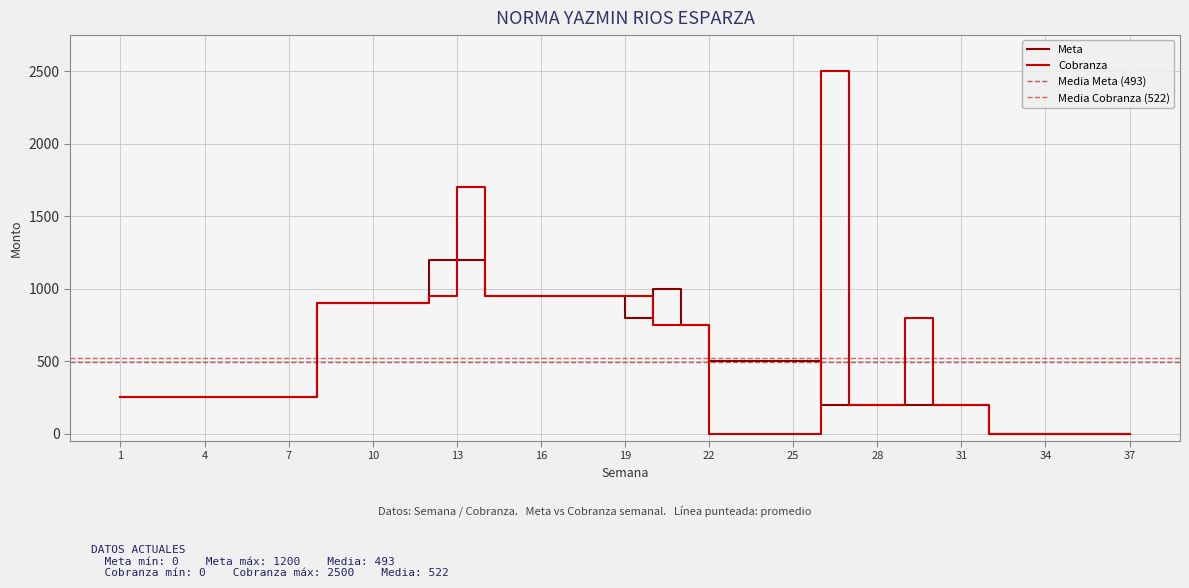

Does the chart display data point markers on the line(s)?

No